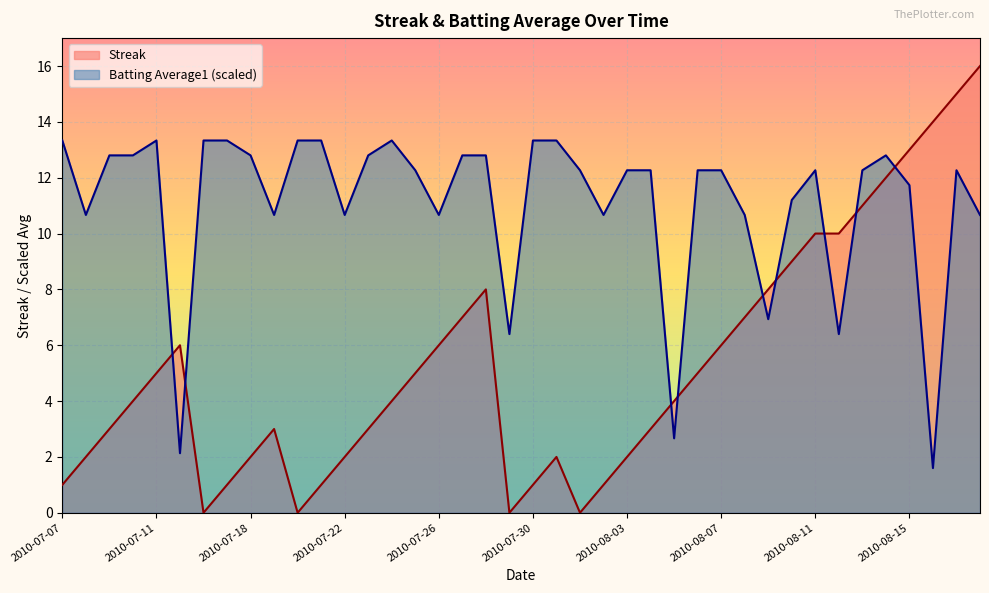

Read the Batting Average1 value at 2010-07-26.

10.7